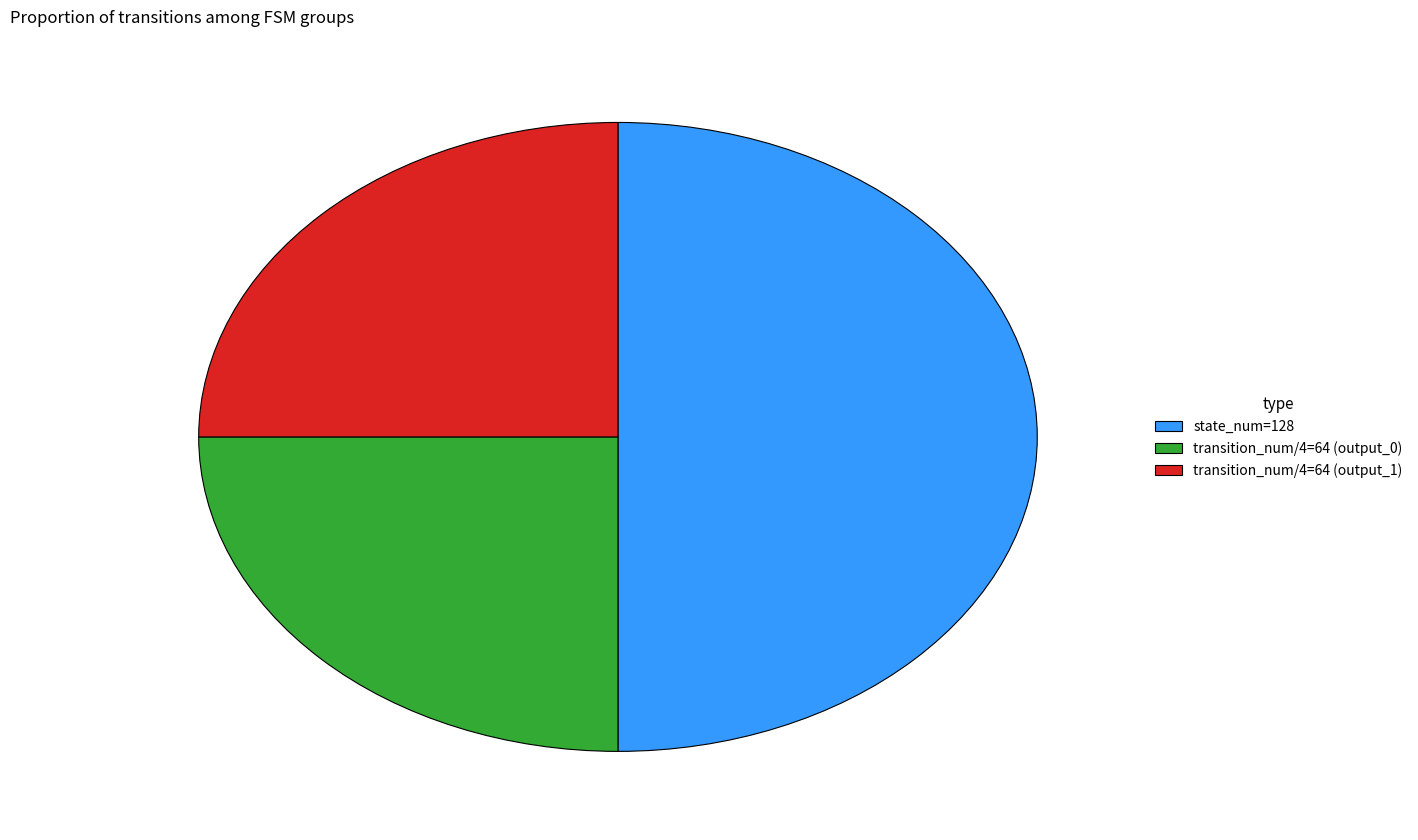

Approximately how many times larger is the value at transition_num/4=64 (output_1) compared to state_num=128?

0.5